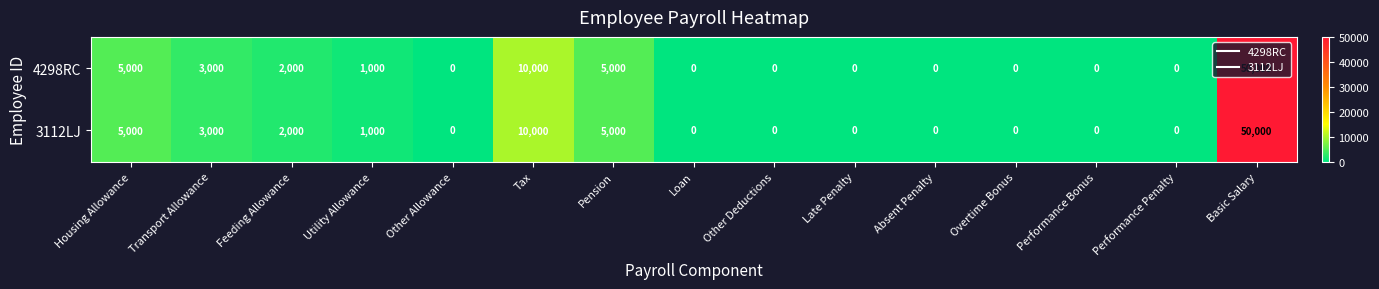

The 4298RC series shows 0 at Loan. True or false?

True